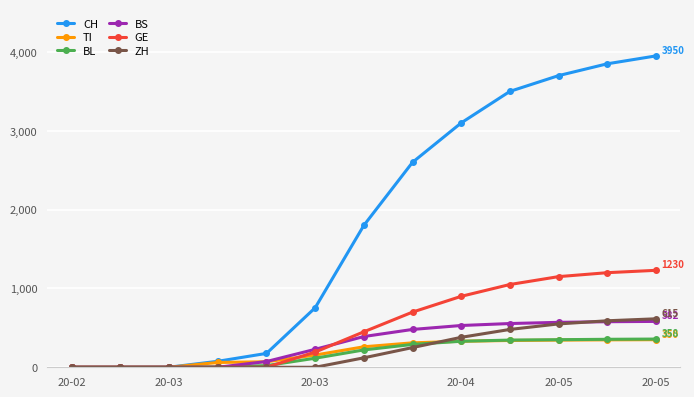

What is the maximum value shown in the chart?

3950